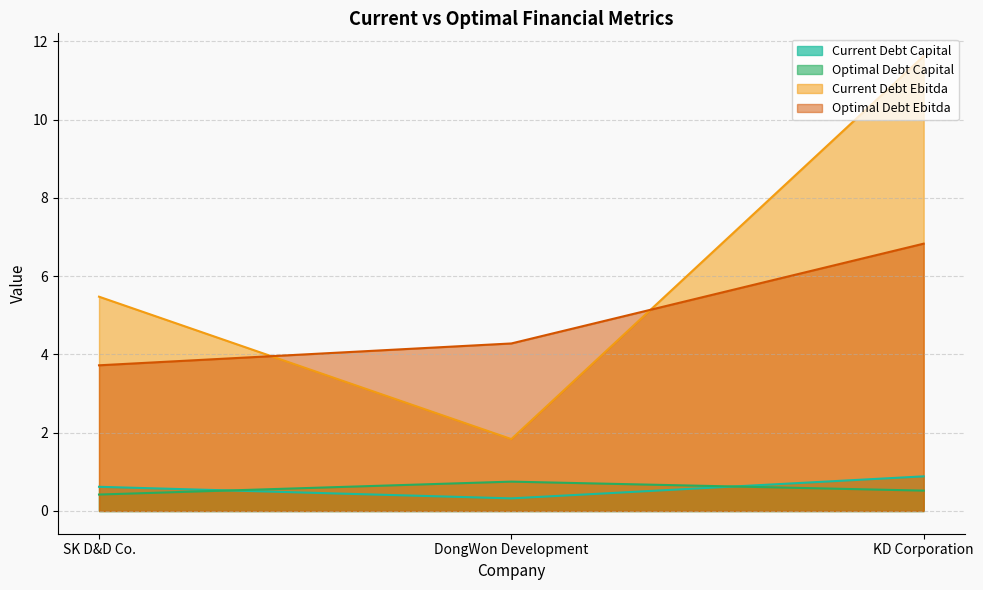

Where is current_debt_capital nearest to the value 0?

DongWon Development